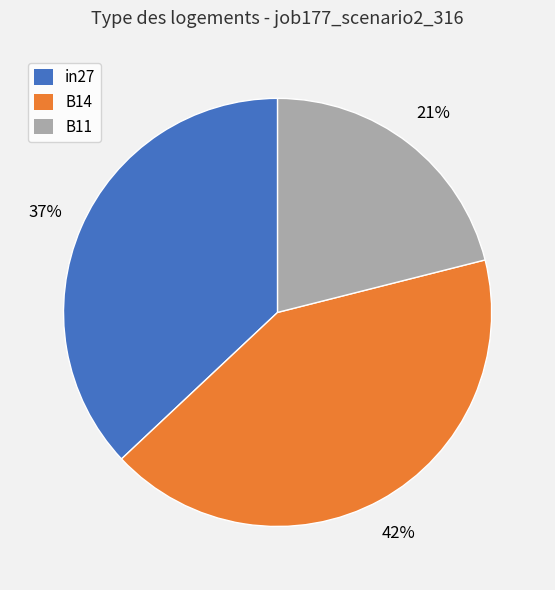

How many segments does this pie chart have?

3